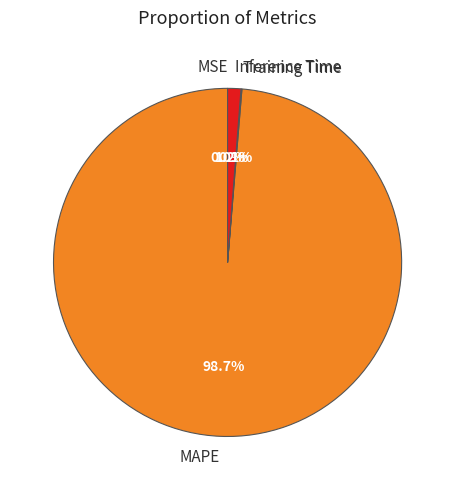

Between Inference Time and MAPE, which is larger?

MAPE